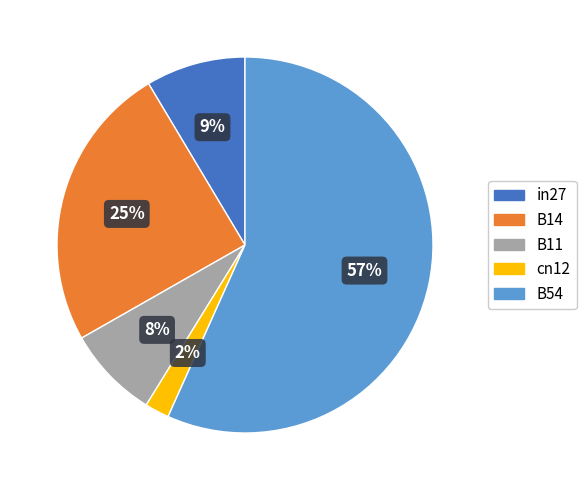

What is the majority slice?

B54